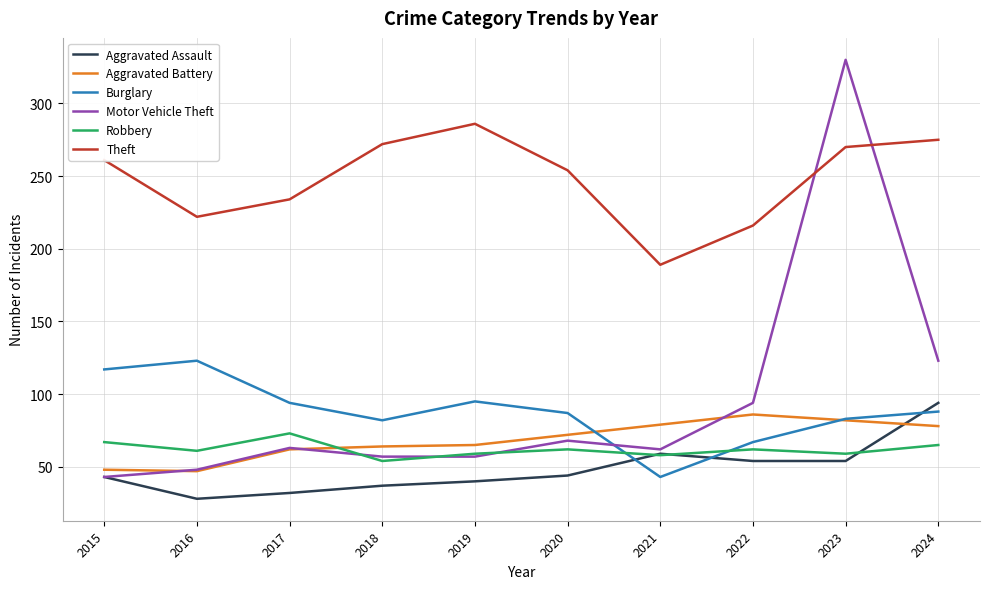

At which category does the chart reach its minimum across all series?

2016